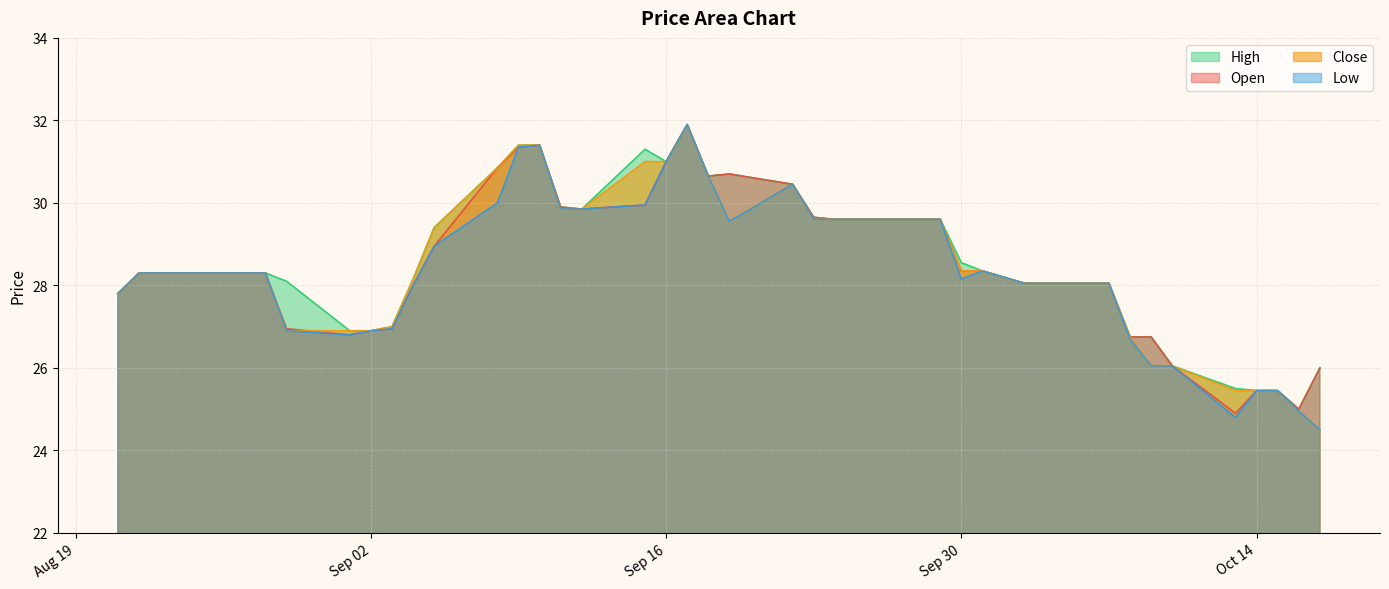

The value of Low at Oct 14 is 25.5. True or false?

True